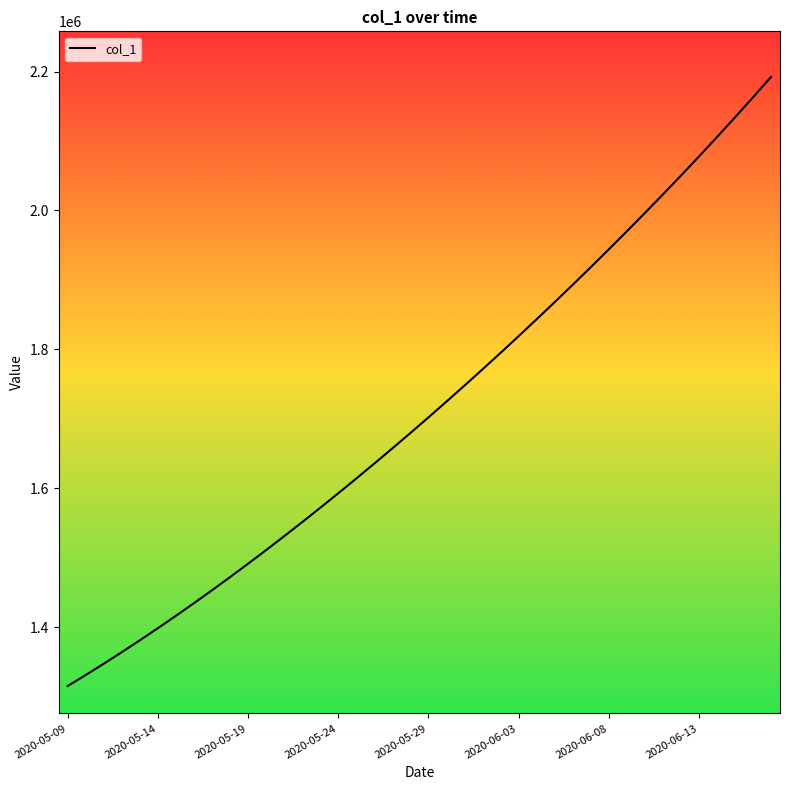

What is the minimum value shown in the chart?

1315099.0